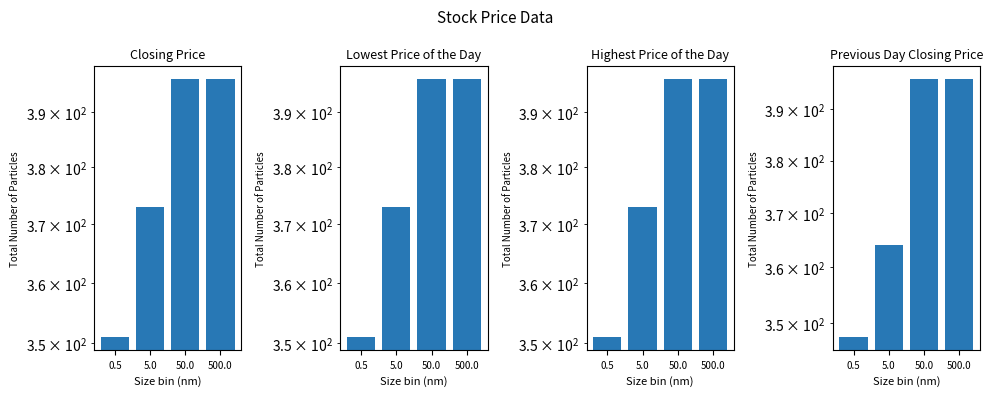

Is it true that Lowest Price of the Day equals 234.2 at 500.0?

False